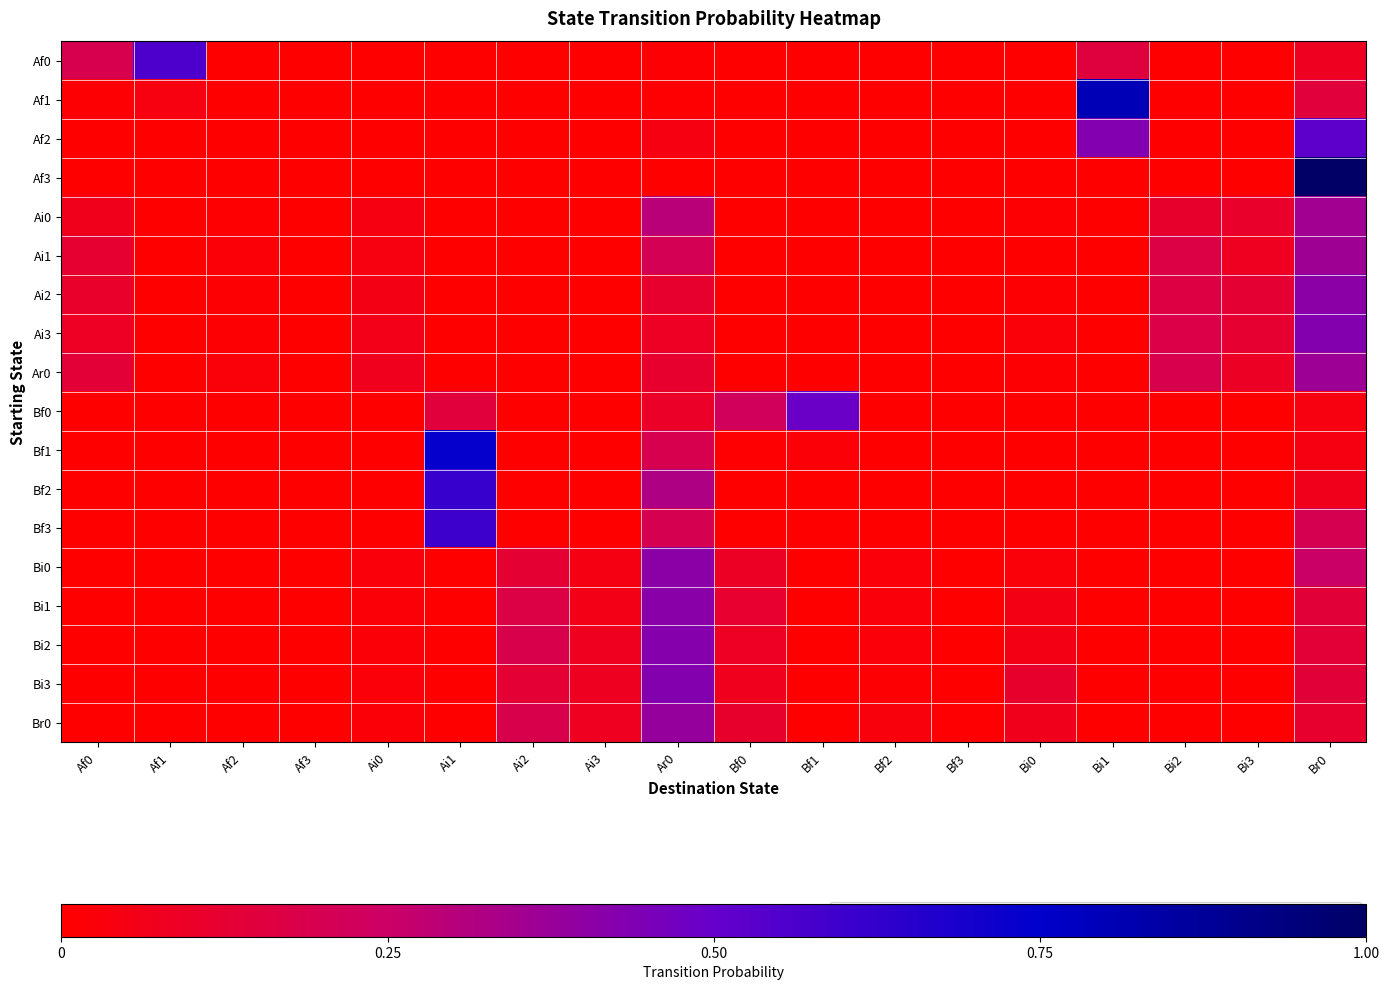

Reading left to right, list all the values displayed in this chart.

Af0: Af0=0.2	Af1=0.6	Af2=0.0	Af3=0.0	Ai0=0.0	Ai1=0.0	Ai2=0.0	Ai3=0.0	Ar0=0.0	Bf0=0.0	Bf1=0.0	Bf2=0.0	Bf3=0.0	Bi0=0.0	Bi1=0.2	Bi2=0.0	Bi3=0.0	Br0=0.1
Af1: Af0=0.0	Af1=0.0	Af2=0.0	Af3=0.0	Ai0=0.0	Ai1=0.0	Ai2=0.0	Ai3=0.0	Ar0=0.0	Bf0=0.0	Bf1=0.0	Bf2=0.0	Bf3=0.0	Bi0=0.0	Bi1=0.8	Bi2=0.0	Bi3=0.0	Br0=0.1
Af2: Af0=0.0	Af1=0.0	Af2=0.0	Af3=0.0	Ai0=0.0	Ai1=0.0	Ai2=0.0	Ai3=0.0	Ar0=0.0	Bf0=0.0	Bf1=0.0	Bf2=0.0	Bf3=0.0	Bi0=0.0	Bi1=0.4	Bi2=0.0	Bi3=0.0	Br0=0.5
Af3: Af0=0.0	Af1=0.0	Af2=0.0	Af3=0.0	Ai0=0.0	Ai1=0.0	Ai2=0.0	Ai3=0.0	Ar0=0.0	Bf0=0.0	Bf1=0.0	Bf2=0.0	Bf3=0.0	Bi0=0.0	Bi1=0.0	Bi2=0.0	Bi3=0.0	Br0=1.0
Ai0: Af0=0.1	Af1=0.0	Af2=0.0	Af3=0.0	Ai0=0.0	Ai1=0.0	Ai2=0.0	Ai3=0.0	Ar0=0.3	Bf0=0.0	Bf1=0.0	Bf2=0.0	Bf3=0.0	Bi0=0.0	Bi1=0.0	Bi2=0.1	Bi3=0.1	Br0=0.4
Ai1: Af0=0.1	Af1=0.0	Af2=0.0	Af3=0.0	Ai0=0.0	Ai1=0.0	Ai2=0.0	Ai3=0.0	Ar0=0.2	Bf0=0.0	Bf1=0.0	Bf2=0.0	Bf3=0.0	Bi0=0.0	Bi1=0.0	Bi2=0.2	Bi3=0.1	Br0=0.4
Ai2: Af0=0.1	Af1=0.0	Af2=0.0	Af3=0.0	Ai0=0.1	Ai1=0.0	Ai2=0.0	Ai3=0.0	Ar0=0.1	Bf0=0.0	Bf1=0.0	Bf2=0.0	Bf3=0.0	Bi0=0.0	Bi1=0.0	Bi2=0.2	Bi3=0.1	Br0=0.4
Ai3: Af0=0.1	Af1=0.0	Af2=0.0	Af3=0.0	Ai0=0.1	Ai1=0.0	Ai2=0.0	Ai3=0.0	Ar0=0.1	Bf0=0.0	Bf1=0.0	Bf2=0.0	Bf3=0.0	Bi0=0.0	Bi1=0.0	Bi2=0.2	Bi3=0.1	Br0=0.4
Ar0: Af0=0.1	Af1=0.0	Af2=0.0	Af3=0.0	Ai0=0.1	Ai1=0.0	Ai2=0.0	Ai3=0.0	Ar0=0.1	Bf0=0.0	Bf1=0.0	Bf2=0.0	Bf3=0.0	Bi0=0.0	Bi1=0.0	Bi2=0.2	Bi3=0.1	Br0=0.4
Bf0: Af0=0.0	Af1=0.0	Af2=0.0	Af3=0.0	Ai0=0.0	Ai1=0.1	Ai2=0.0	Ai3=0.0	Ar0=0.1	Bf0=0.2	Bf1=0.5	Bf2=0.0	Bf3=0.0	Bi0=0.0	Bi1=0.0	Bi2=0.0	Bi3=0.0	Br0=0.0
Bf1: Af0=0.0	Af1=0.0	Af2=0.0	Af3=0.0	Ai0=0.0	Ai1=0.7	Ai2=0.0	Ai3=0.0	Ar0=0.2	Bf0=0.0	Bf1=0.0	Bf2=0.0	Bf3=0.0	Bi0=0.0	Bi1=0.0	Bi2=0.0	Bi3=0.0	Br0=0.0
Bf2: Af0=0.0	Af1=0.0	Af2=0.0	Af3=0.0	Ai0=0.0	Ai1=0.6	Ai2=0.0	Ai3=0.0	Ar0=0.3	Bf0=0.0	Bf1=0.0	Bf2=0.0	Bf3=0.0	Bi0=0.0	Bi1=0.0	Bi2=0.0	Bi3=0.0	Br0=0.1
Bf3: Af0=0.0	Af1=0.0	Af2=0.0	Af3=0.0	Ai0=0.0	Ai1=0.6	Ai2=0.0	Ai3=0.0	Ar0=0.2	Bf0=0.0	Bf1=0.0	Bf2=0.0	Bf3=0.0	Bi0=0.0	Bi1=0.0	Bi2=0.0	Bi3=0.0	Br0=0.2
Bi0: Af0=0.0	Af1=0.0	Af2=0.0	Af3=0.0	Ai0=0.0	Ai1=0.0	Ai2=0.1	Ai3=0.1	Ar0=0.4	Bf0=0.1	Bf1=0.0	Bf2=0.0	Bf3=0.0	Bi0=0.0	Bi1=0.0	Bi2=0.0	Bi3=0.0	Br0=0.2
Bi1: Af0=0.0	Af1=0.0	Af2=0.0	Af3=0.0	Ai0=0.0	Ai1=0.0	Ai2=0.2	Ai3=0.1	Ar0=0.4	Bf0=0.1	Bf1=0.0	Bf2=0.0	Bf3=0.0	Bi0=0.1	Bi1=0.0	Bi2=0.0	Bi3=0.0	Br0=0.1
Bi2: Af0=0.0	Af1=0.0	Af2=0.0	Af3=0.0	Ai0=0.0	Ai1=0.0	Ai2=0.2	Ai3=0.1	Ar0=0.4	Bf0=0.1	Bf1=0.0	Bf2=0.0	Bf3=0.0	Bi0=0.1	Bi1=0.0	Bi2=0.0	Bi3=0.0	Br0=0.1
Bi3: Af0=0.0	Af1=0.0	Af2=0.0	Af3=0.0	Ai0=0.0	Ai1=0.0	Ai2=0.1	Ai3=0.1	Ar0=0.4	Bf0=0.1	Bf1=0.0	Bf2=0.0	Bf3=0.0	Bi0=0.1	Bi1=0.0	Bi2=0.0	Bi3=0.0	Br0=0.1
Br0: Af0=0.0	Af1=0.0	Af2=0.0	Af3=0.0	Ai0=0.0	Ai1=0.0	Ai2=0.2	Ai3=0.1	Ar0=0.4	Bf0=0.1	Bf1=0.0	Bf2=0.0	Bf3=0.0	Bi0=0.1	Bi1=0.0	Bi2=0.0	Bi3=0.0	Br0=0.1